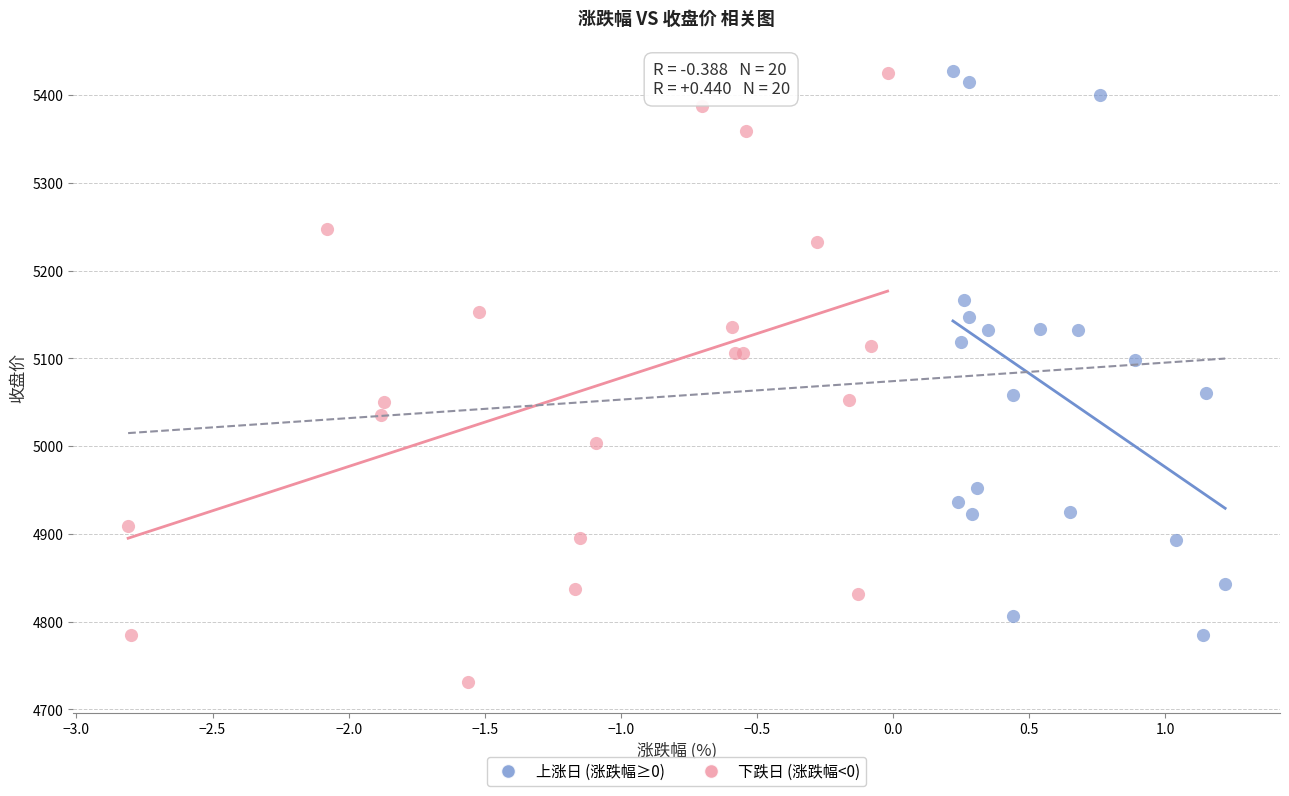

What are all the series names shown in the legend?

上涨日 (涨跌幅≥0), 下跌日 (涨跌幅<0)